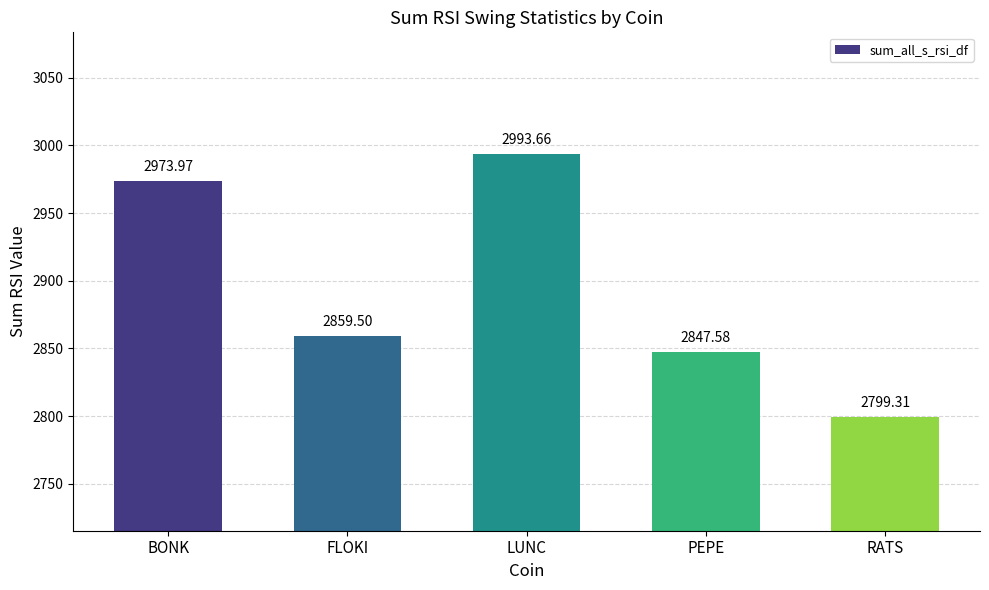

Approximately how many times larger is the value at FLOKI compared to BONK?

1.0